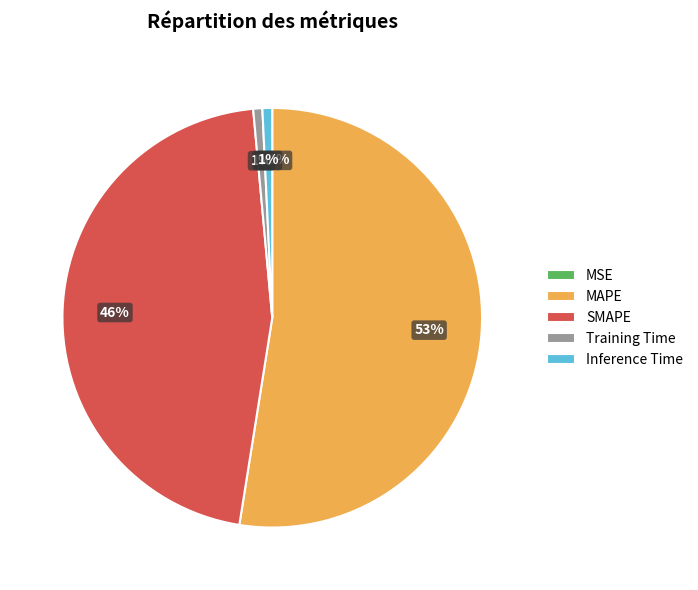

What portion of the pie excludes Training Time?

99.3%